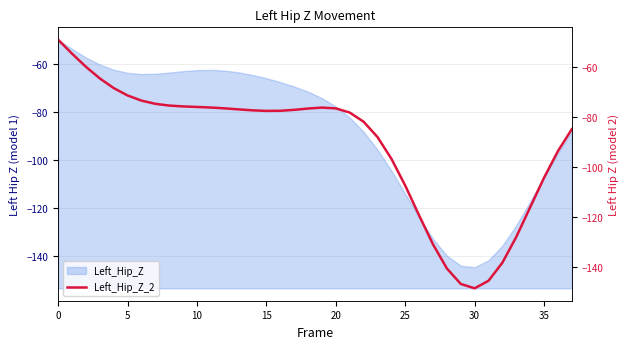

How many categories are shown in the chart?

38